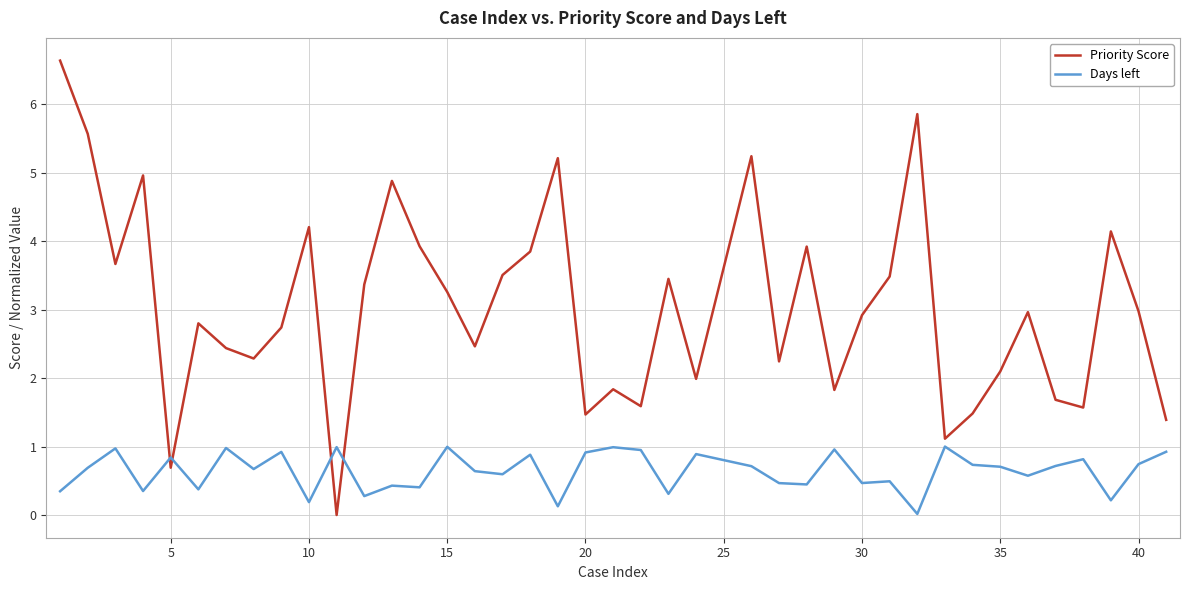

Which series has the largest range (max minus min)?

Priority Score